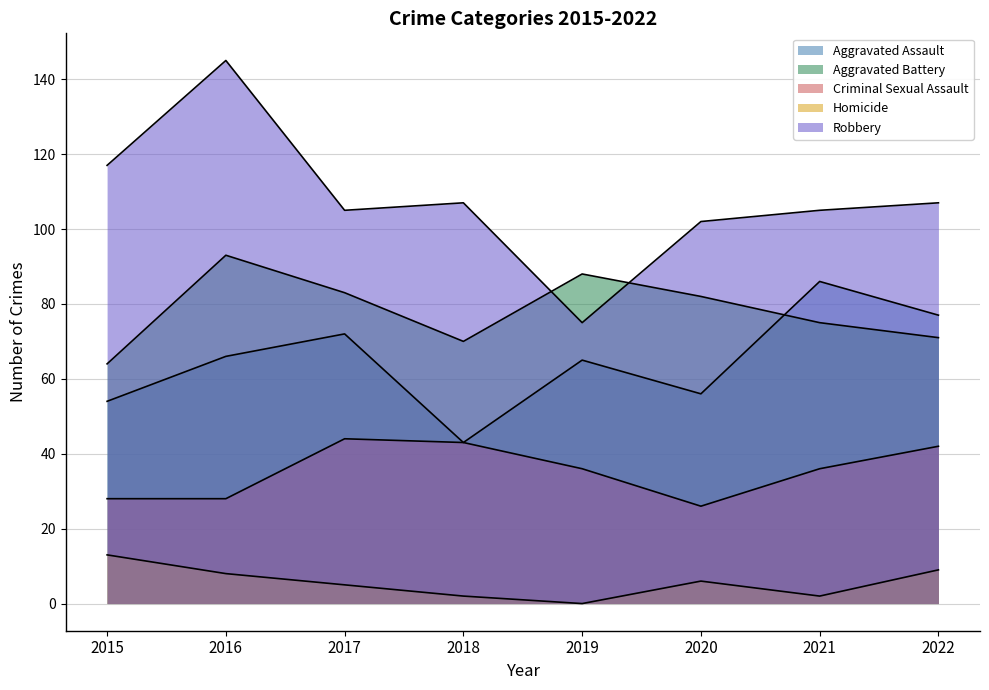

The Criminal Sexual Assault series shows 36 at 2019. True or false?

True